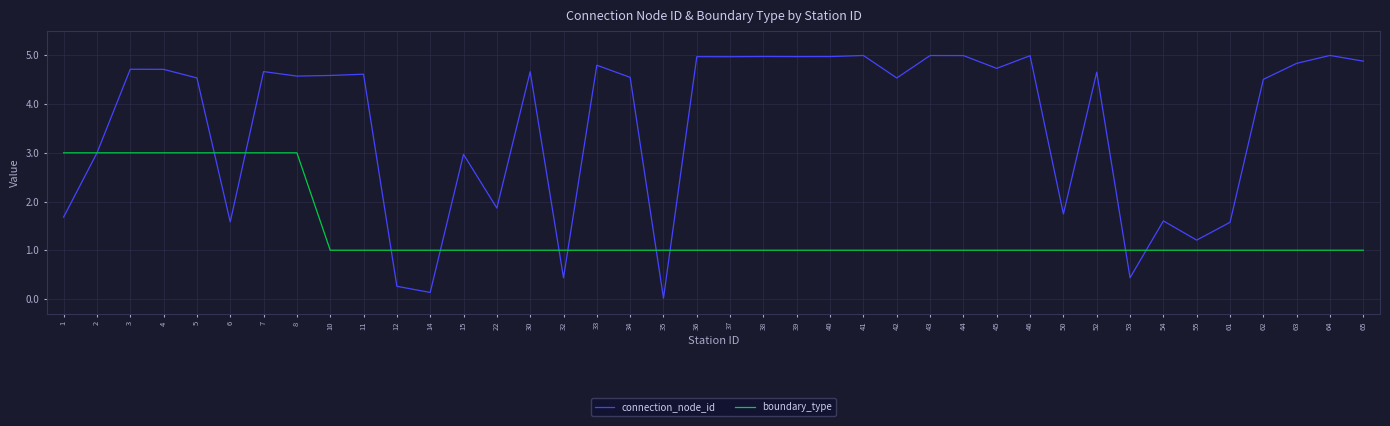

True or false: connection_node_id has a value of 1.8 at 55.

False